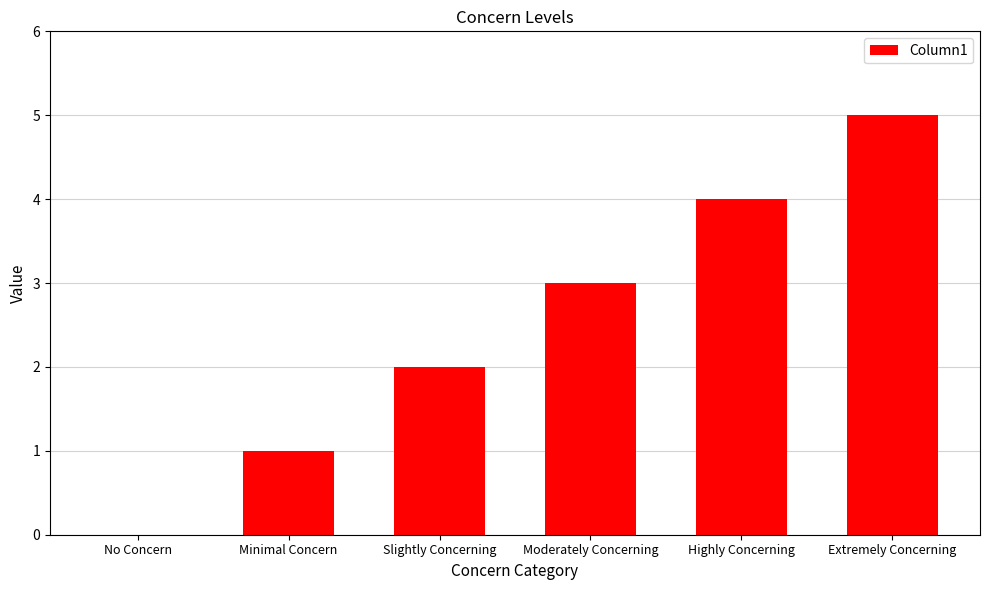

What is the change in value from Minimal Concern to Slightly Concerning?

+1